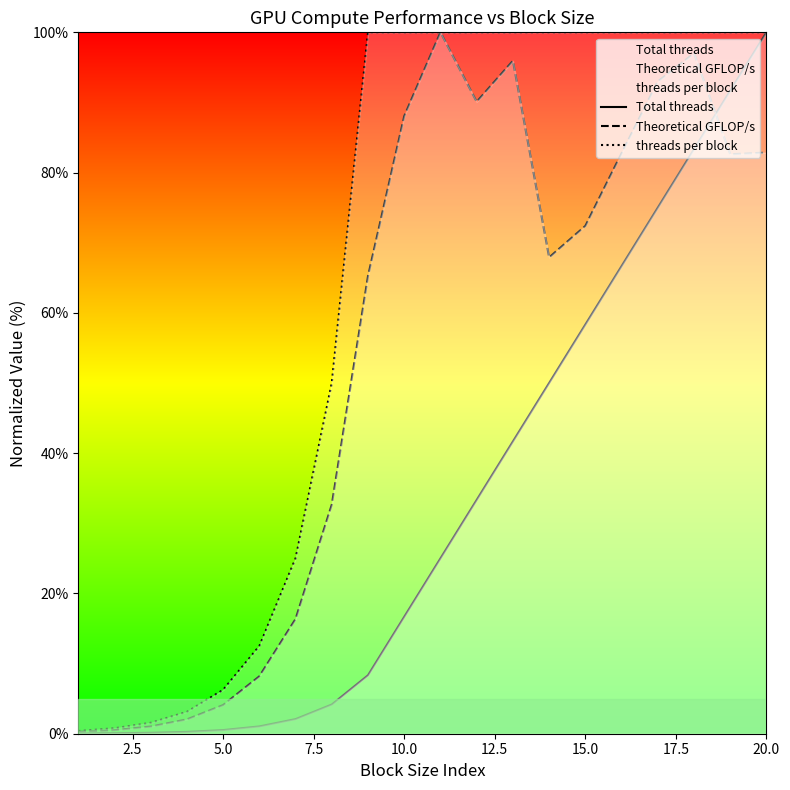

At which label does Theoretical GFLOP/s first exceed 72?

10.0